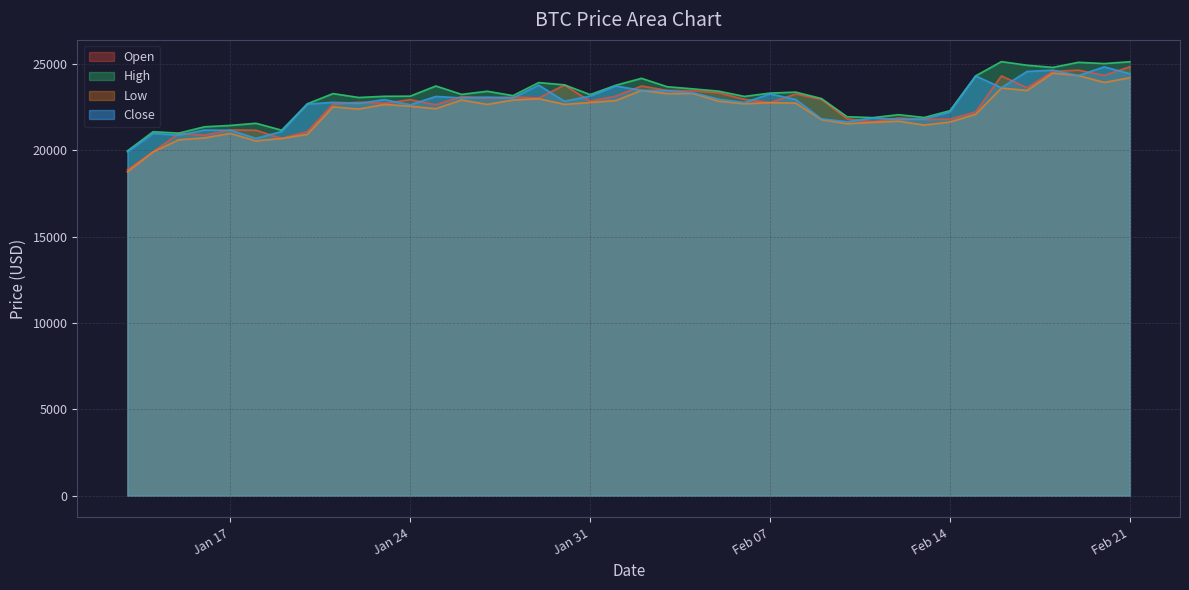

What is the maximum value shown in the chart?

25134.1